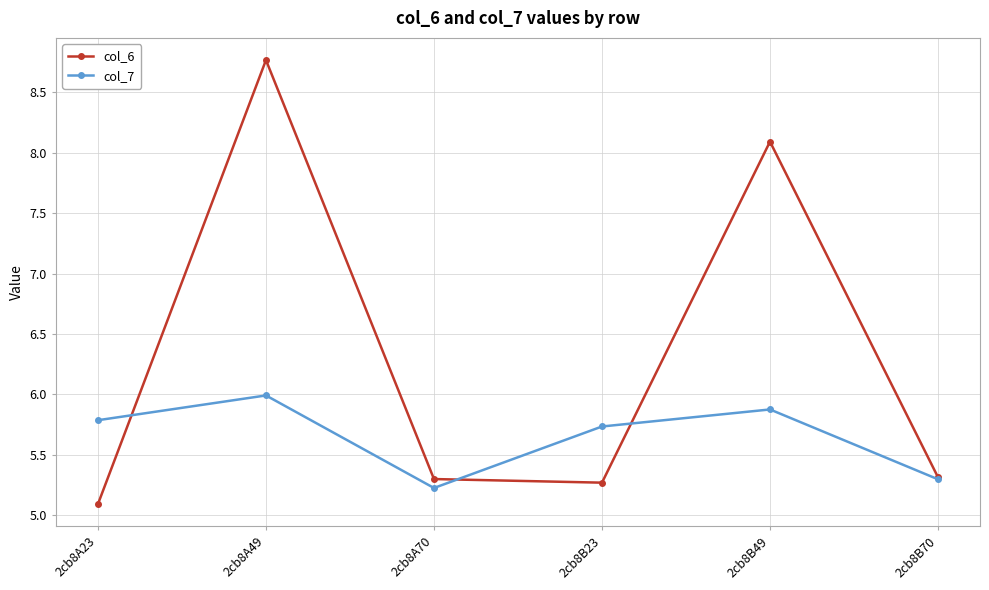

Reading left to right, transcribe all the data shown in this chart.

col_6: 5.1	8.8	5.3	5.3	8.1	5.3
col_7: 5.8	6.0	5.2	5.7	5.9	5.3